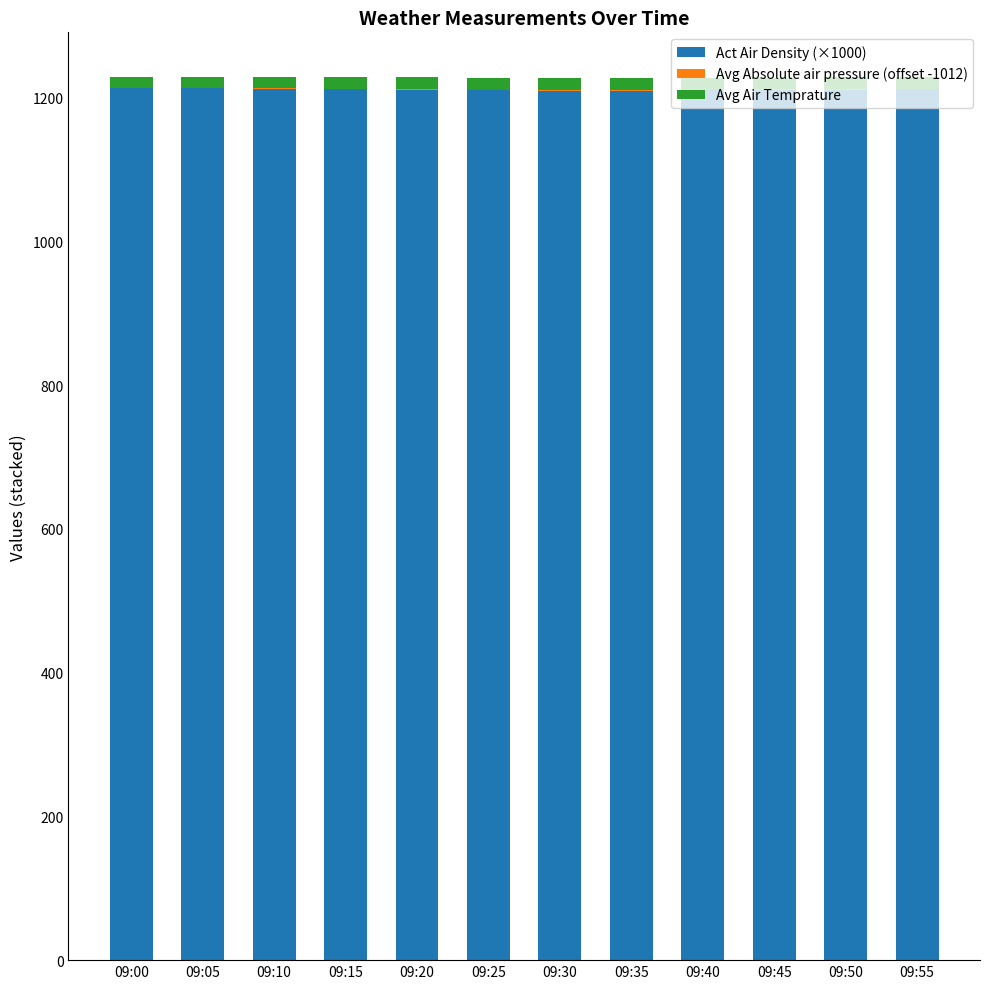

The value of Act Air Density (×1000) at 09:20 is 1211.2. True or false?

True